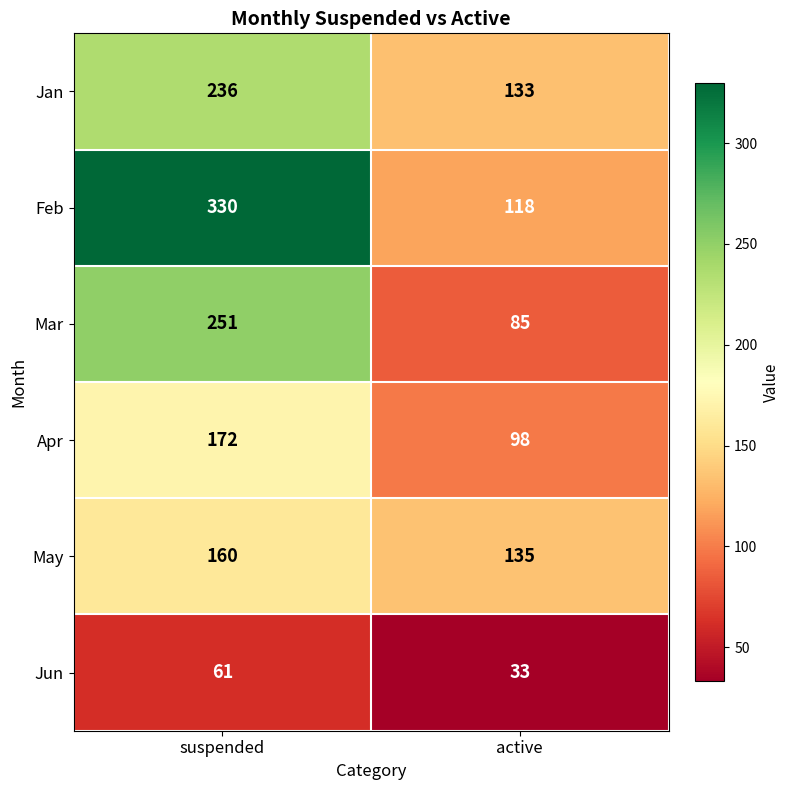

What is the total value across all series at active?

602